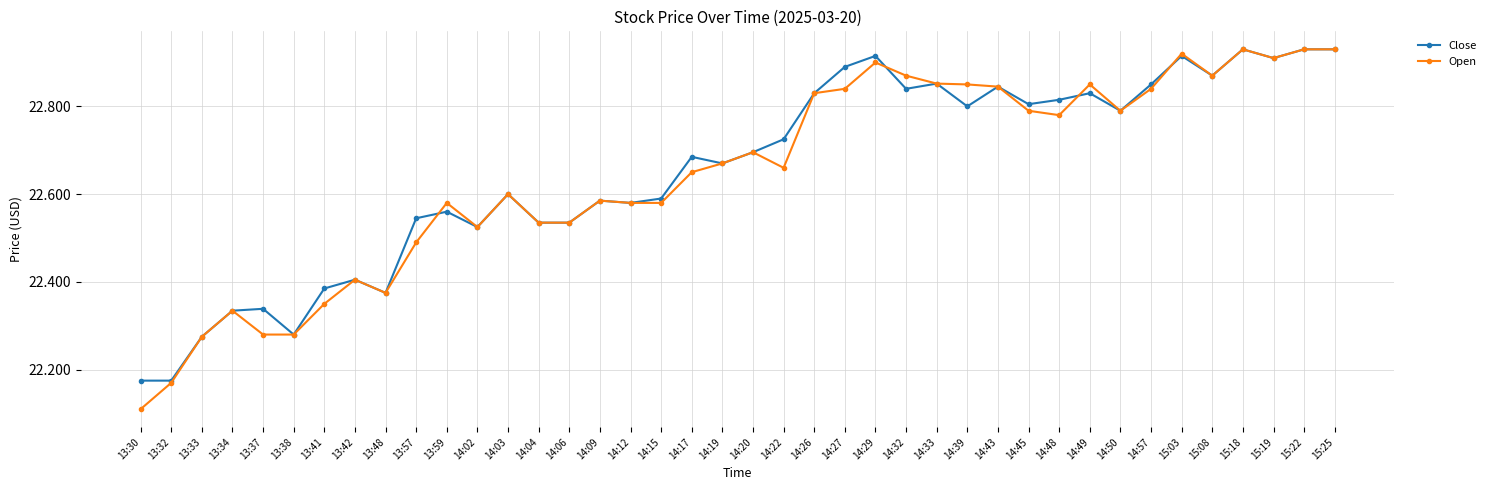

Is it true that Open equals 38.1 at 14:27?

False